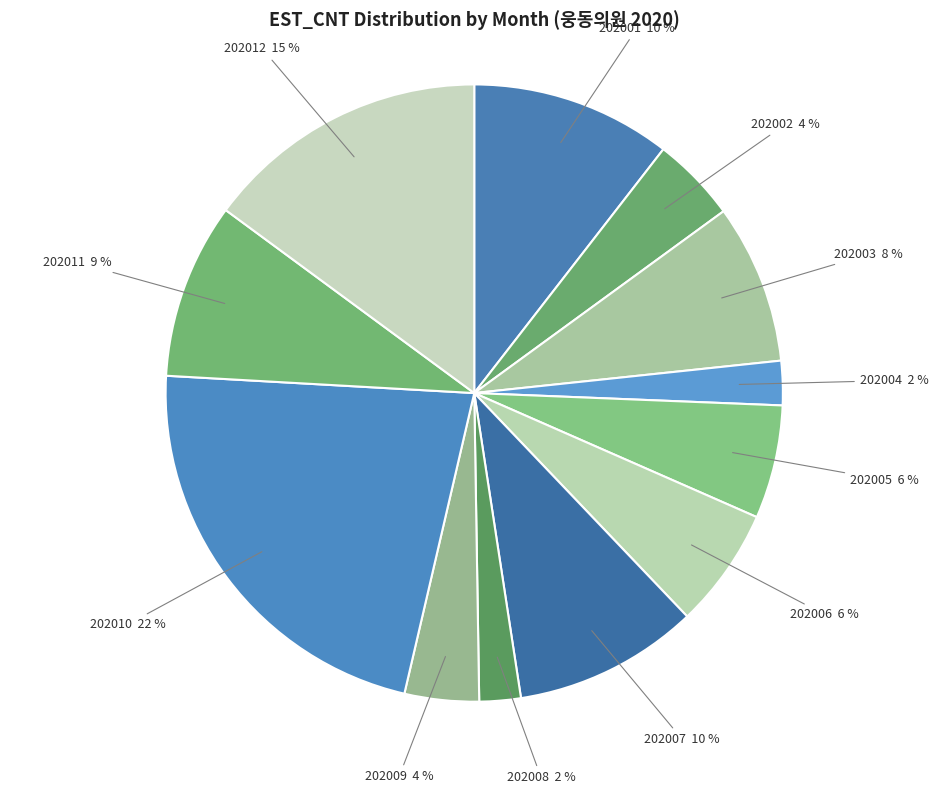

Do 202004 and 202012 together represent more than half of the pie?

No